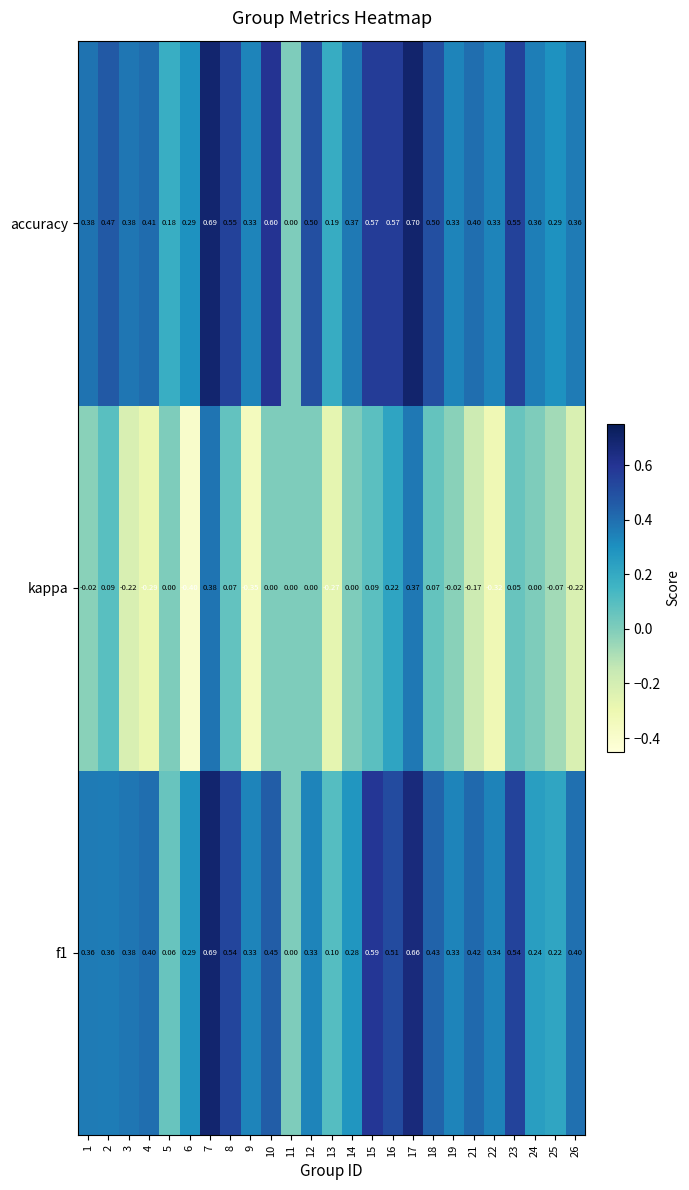

What is the difference between the highest and lowest values at 12?

0.5